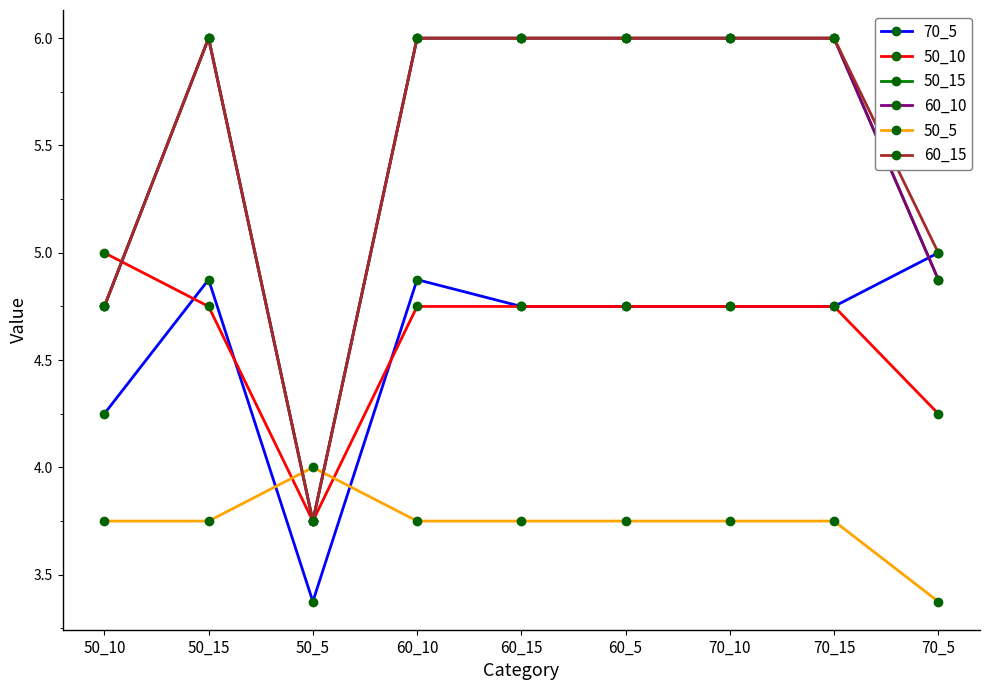

What position from the left is 70_15?

8